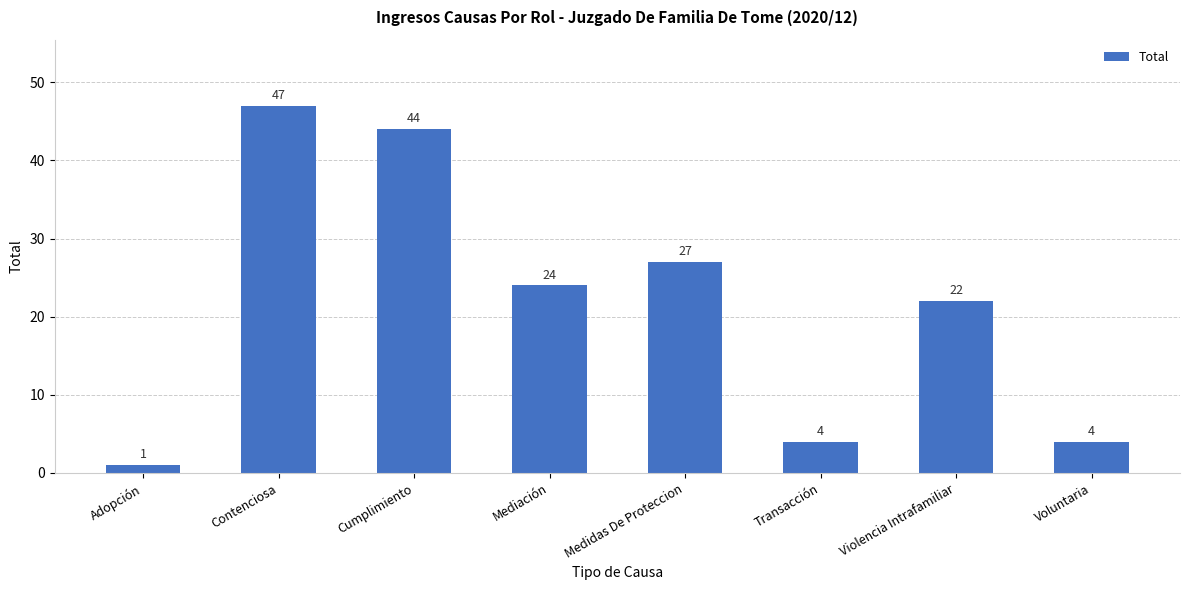

True or false: the data shows 47 at Contenciosa.

True